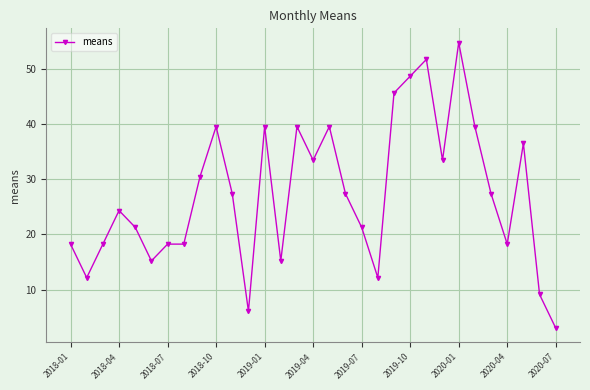

What is the difference between the maximum and second lowest values?

48.7